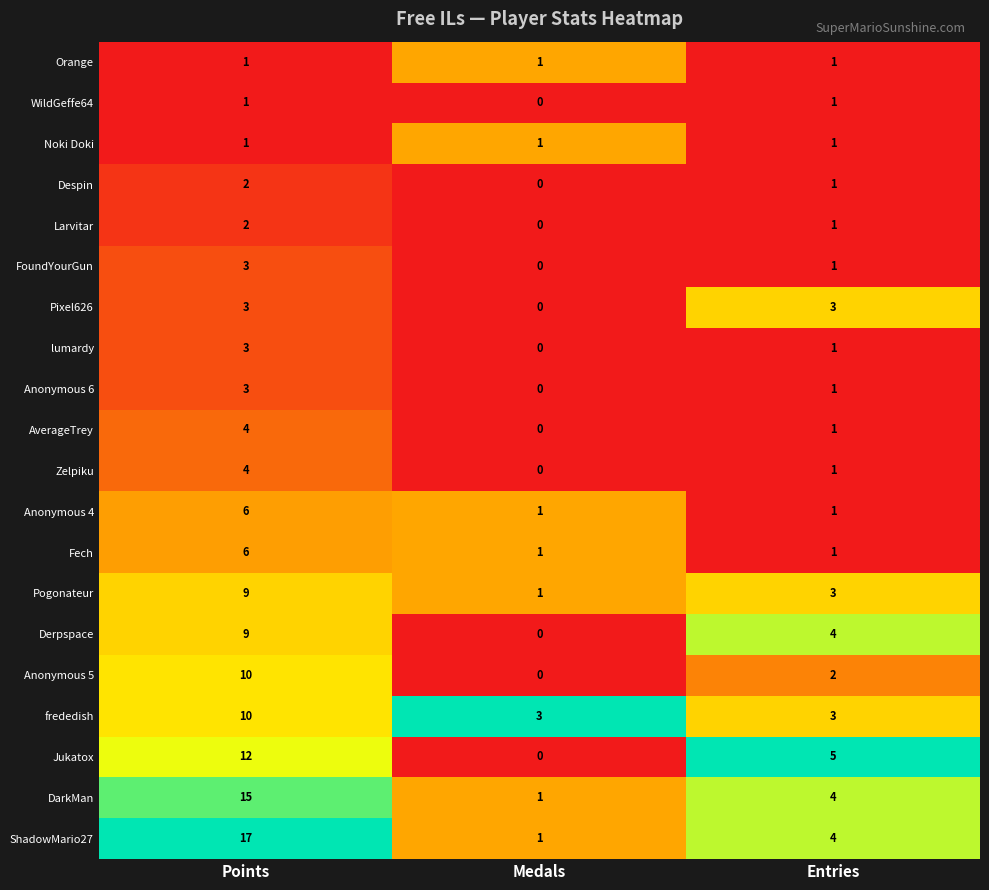

At which category is the sum across all series the highest?

Points